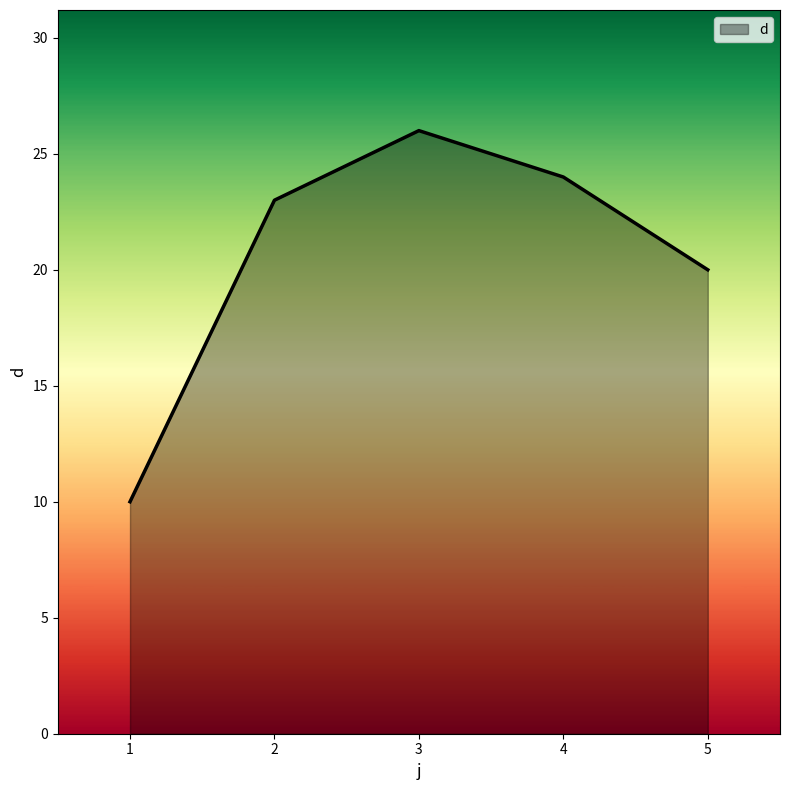

The value at 4 is 24. True or false?

True